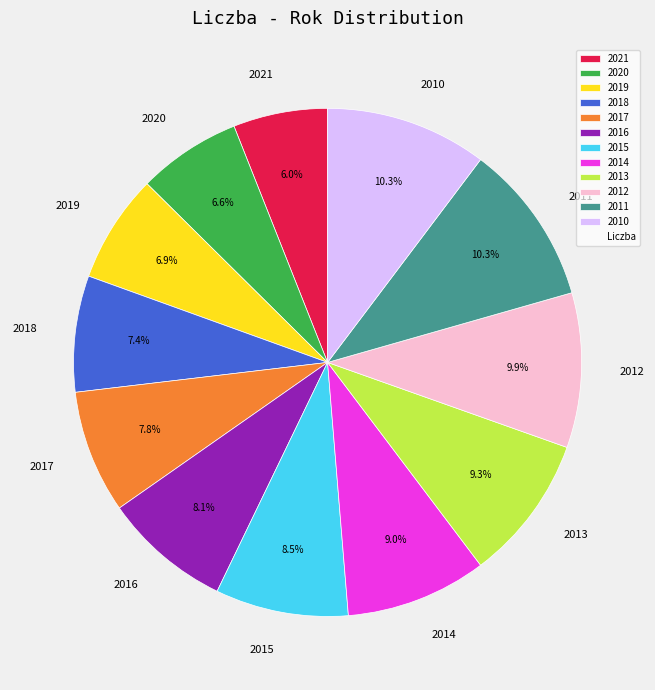

Combined, what portion of the pie is 2014 and 2013?

18.3%